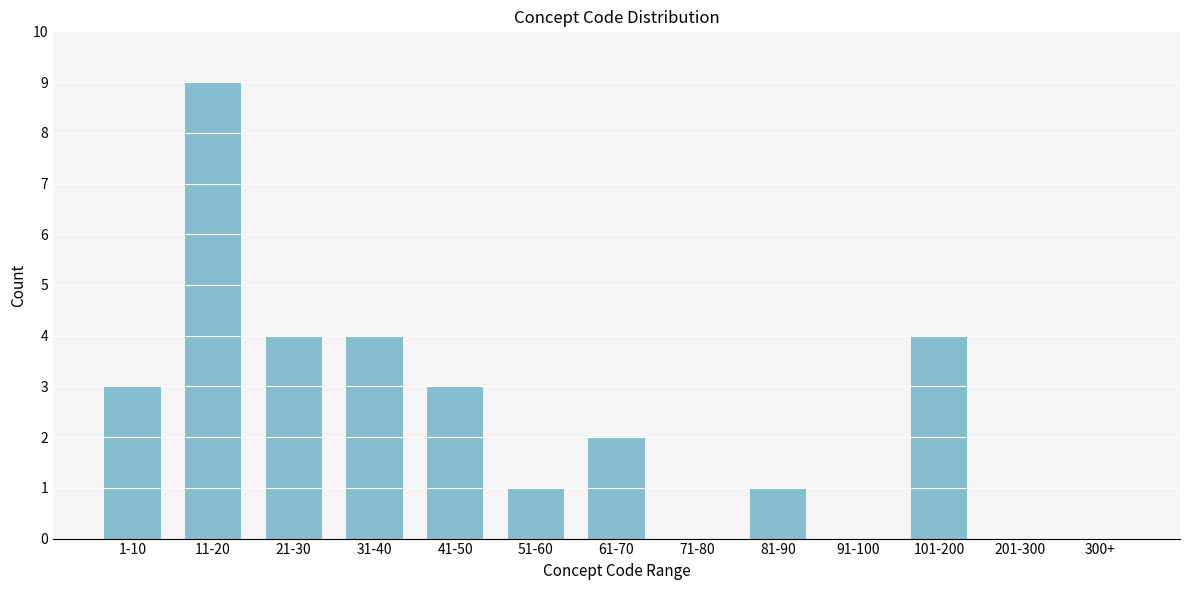

Reading left to right, transcribe all the data shown in this chart.

1-10=3	11-20=9	21-30=4	31-40=4	41-50=3	51-60=1	61-70=2	71-80=0	81-90=1	91-100=0	101-200=4	201-300=0	300+=0